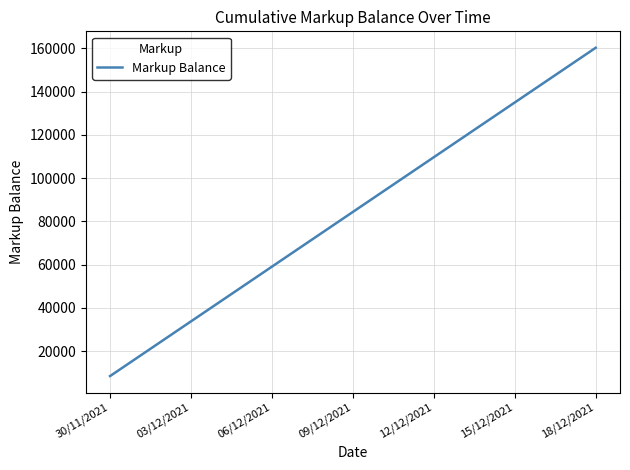

What is the difference between the maximum and minimum values?

151901.3